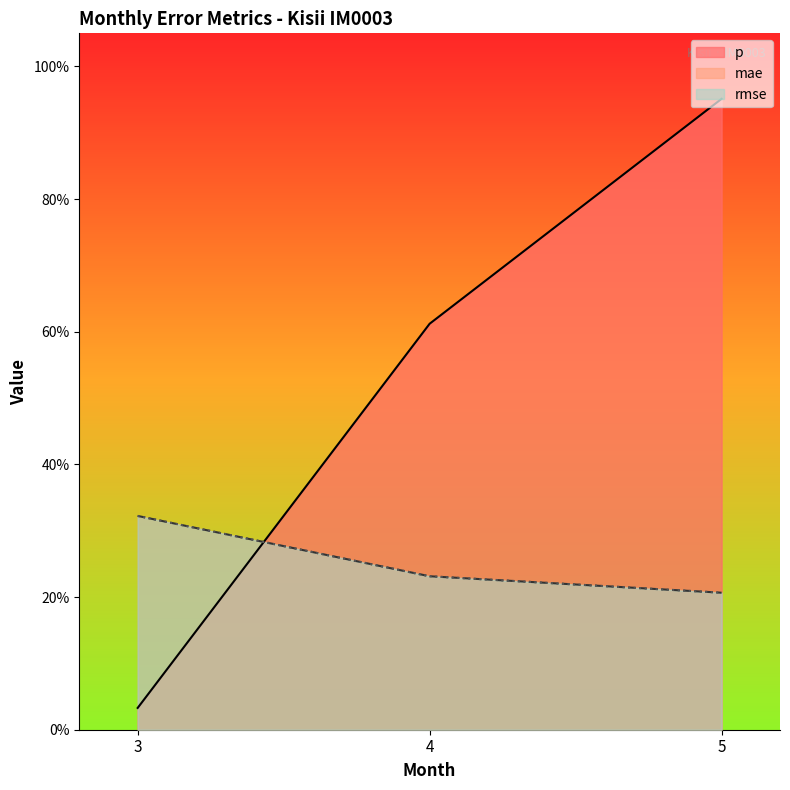

Where is p nearest to the value 0?

3